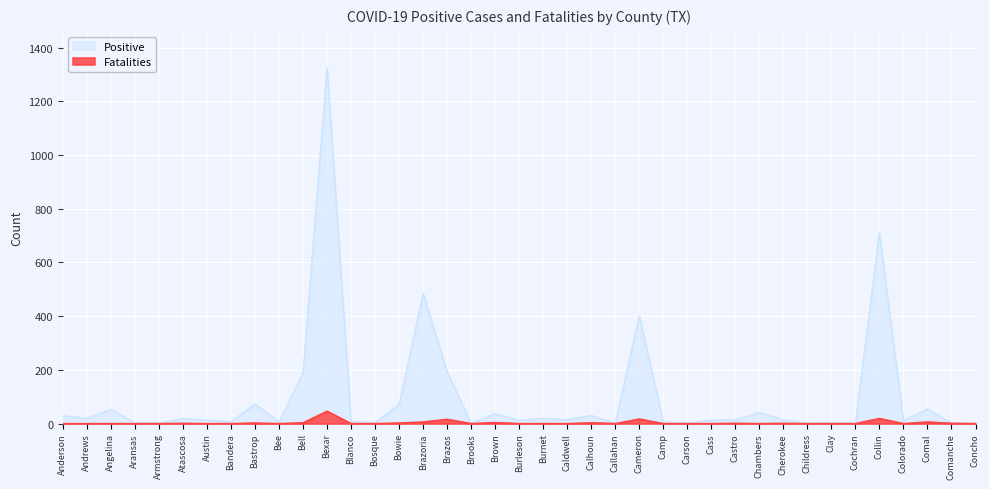

Which has a higher value, Aransas or Cameron?

Cameron